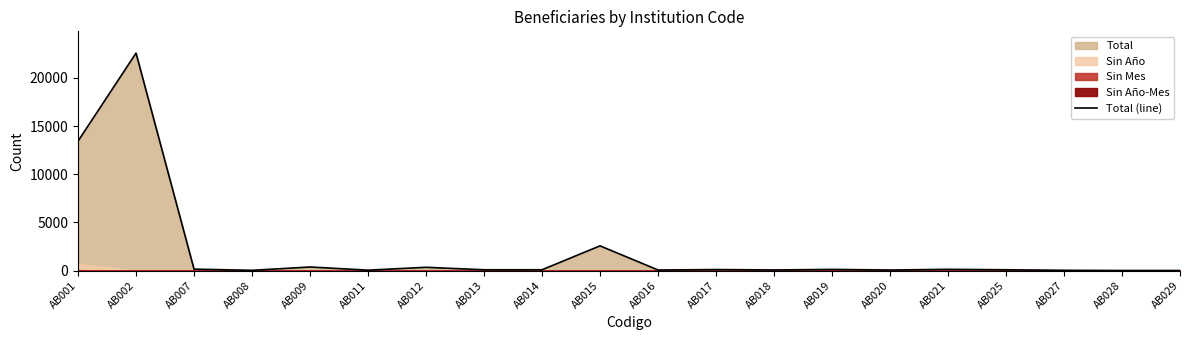

What is the change in value from AB012 to AB019?

-221